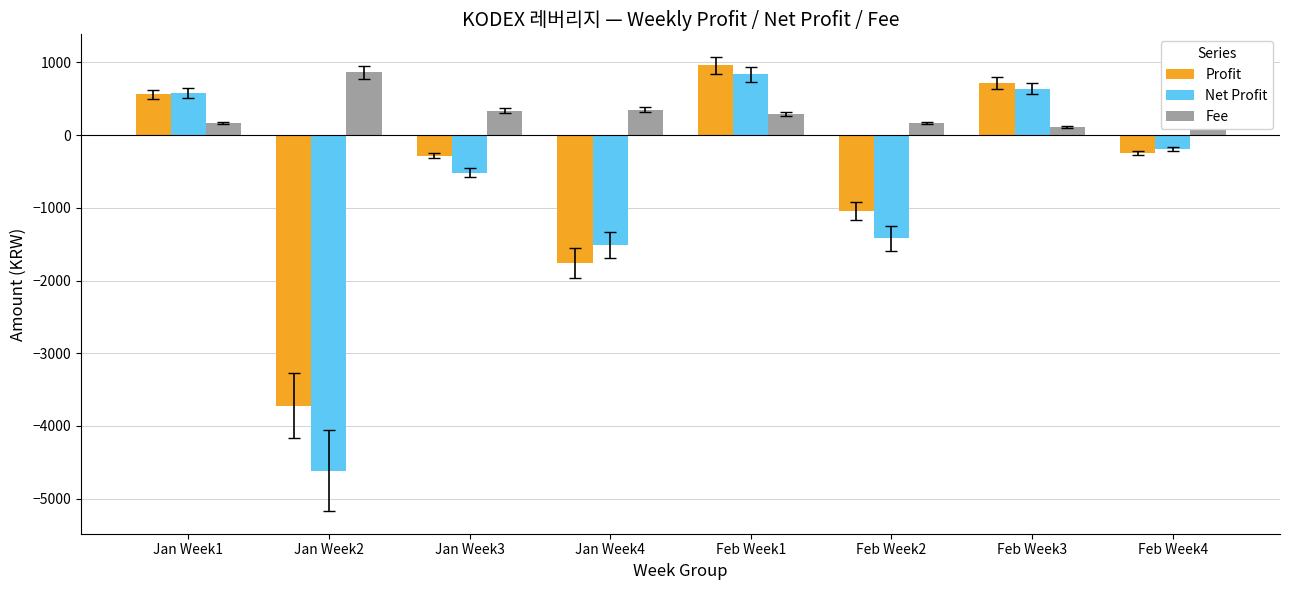

Is the value of Net Profit at Jan Week4 greater than the value of Profit at Jan Week1?

No